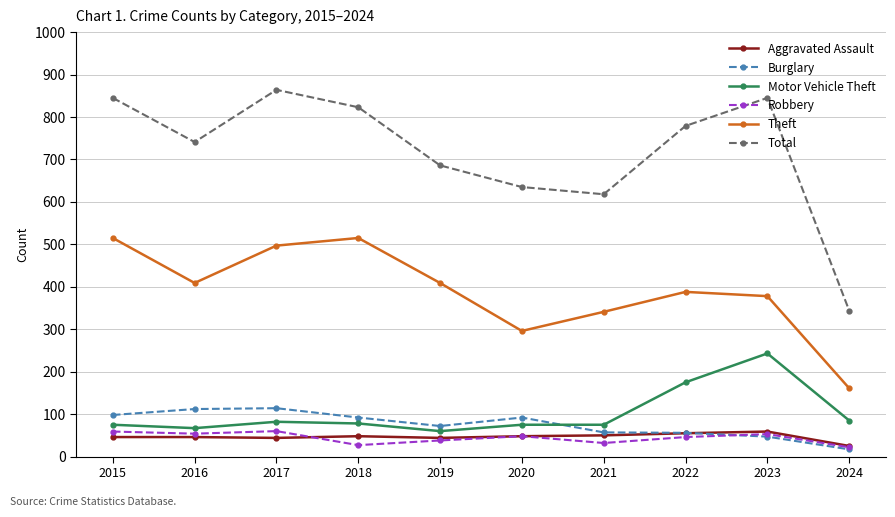

The Theft series shows 747 at 2015. True or false?

False